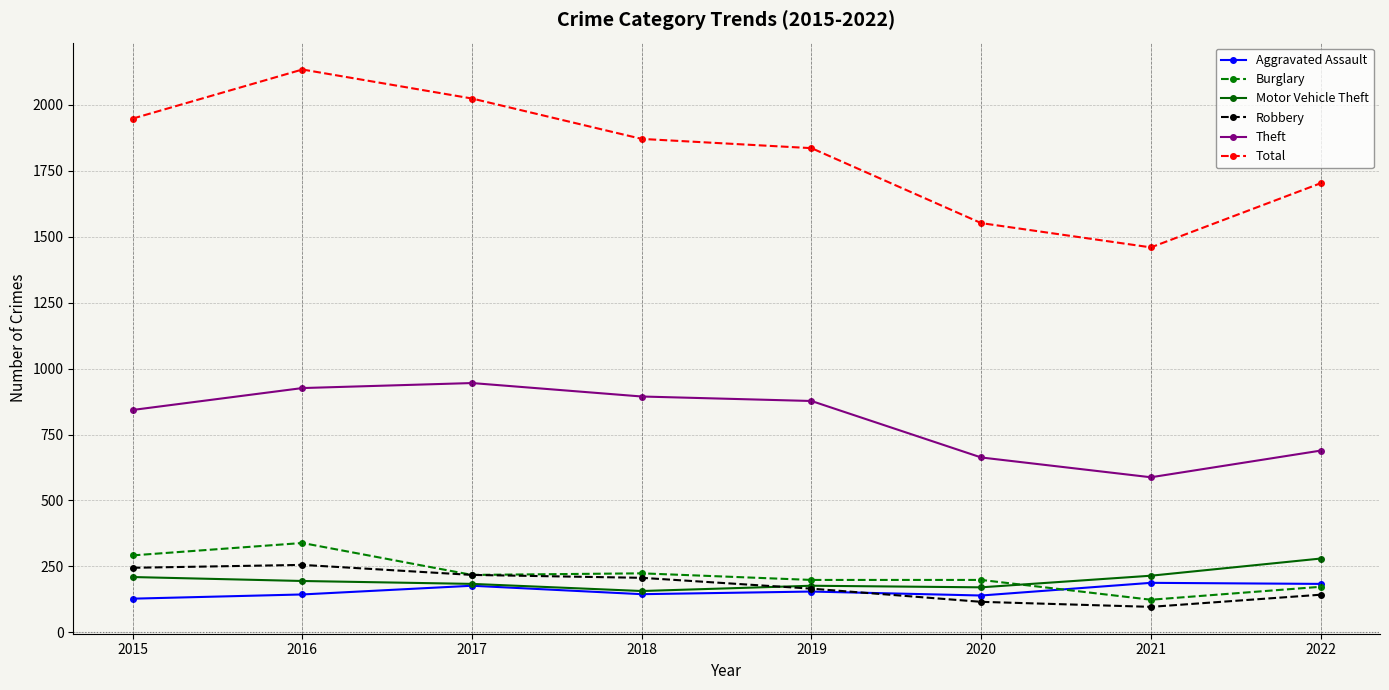

At how many categories does at least one series exceed 1136?

8